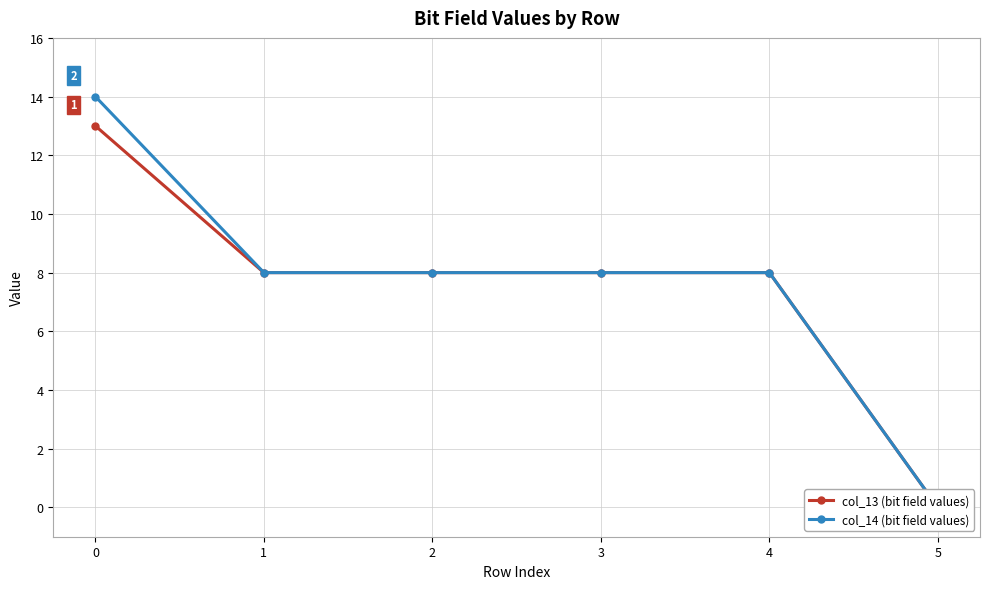

What are all the series names shown in the legend?

col_13 (bit field values), col_14 (bit field values)